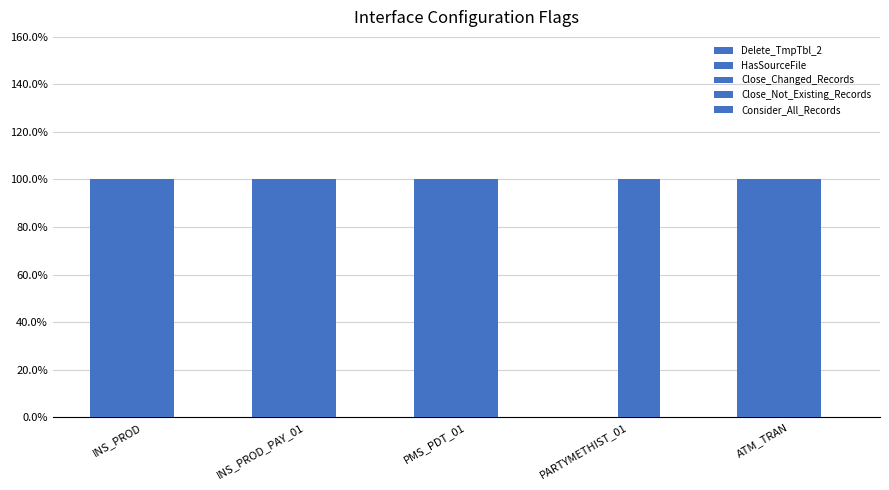

Which series changed the most between INS_PROD_PAY_01 and PMS_PDT_01?

Delete_TmpTbl_2